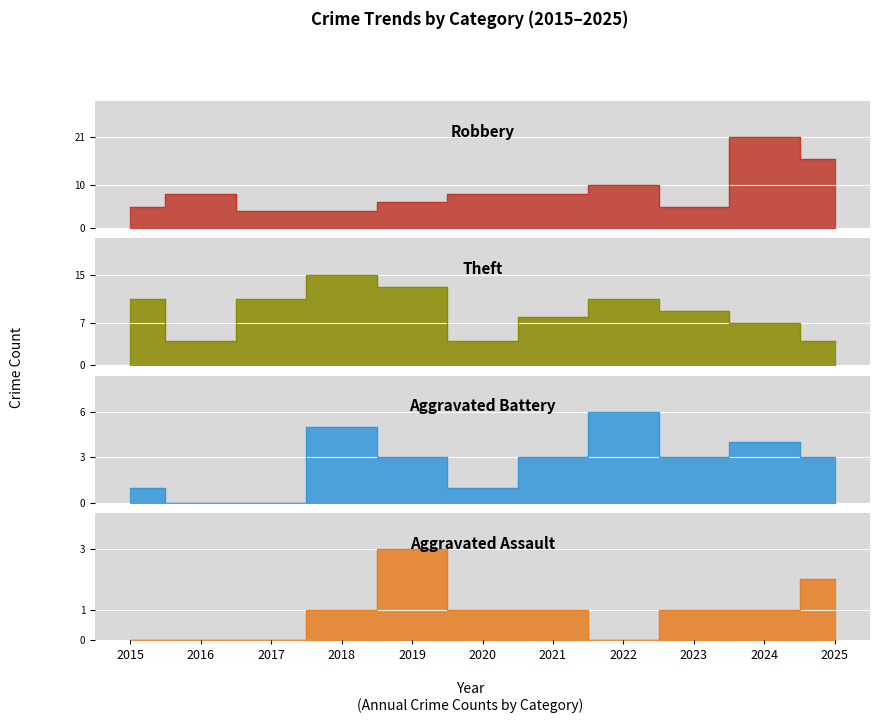

Which series changed the most between 2017 and 2025?

Robbery